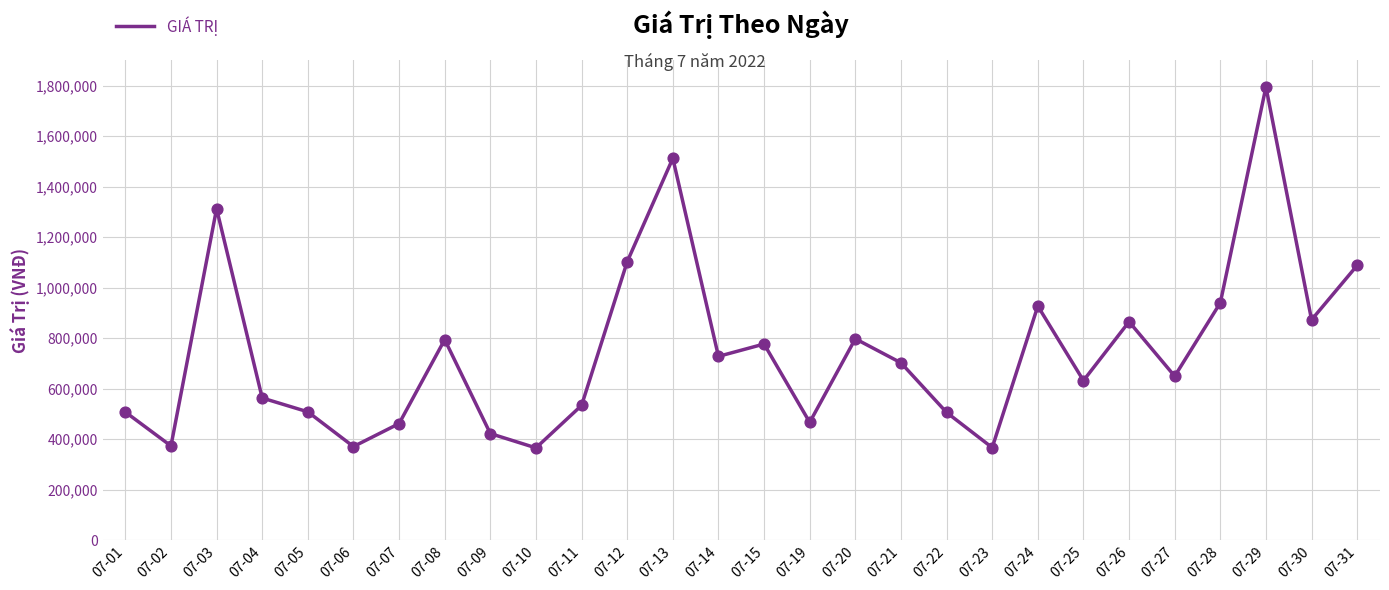

Between 07-30 and 07-21, which is larger?

07-30